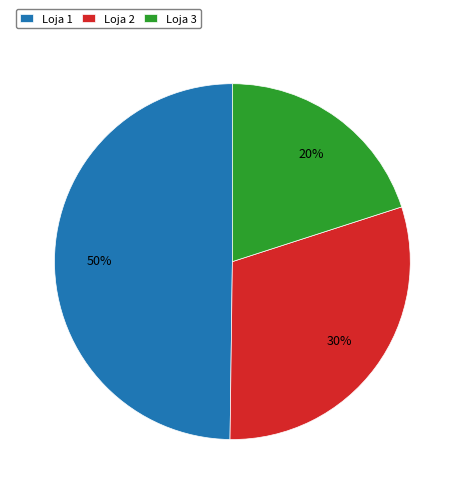

Approximately how many times larger is the value at Loja 2 compared to Loja 3?

1.5